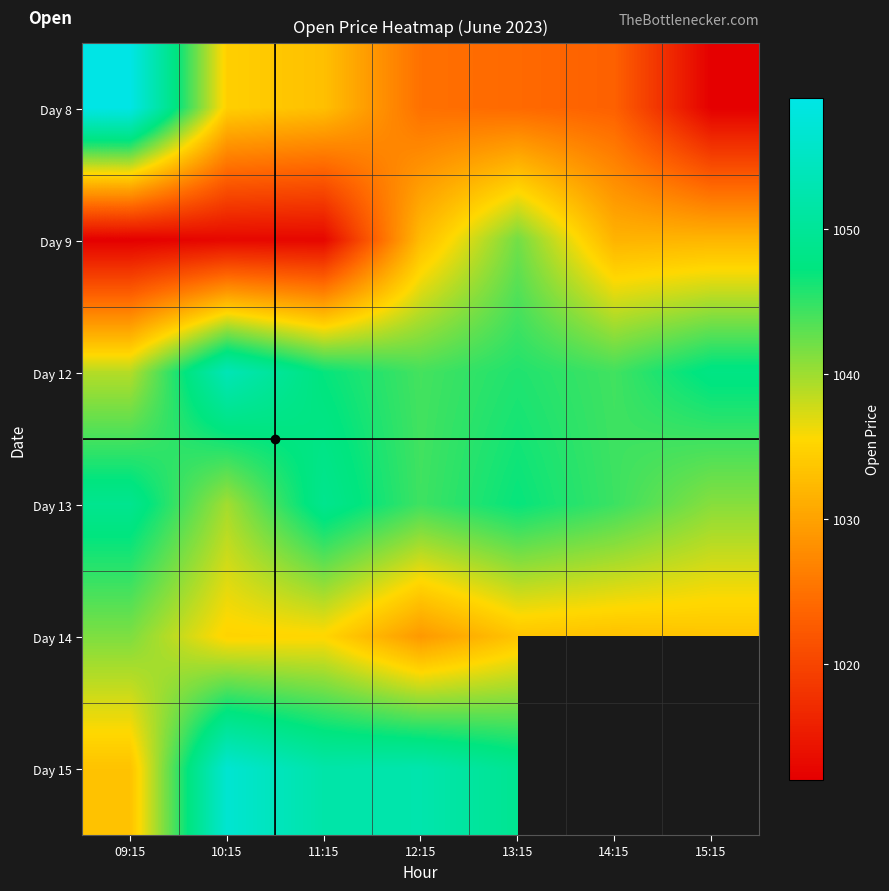

What is the greatest value displayed?

1059.0